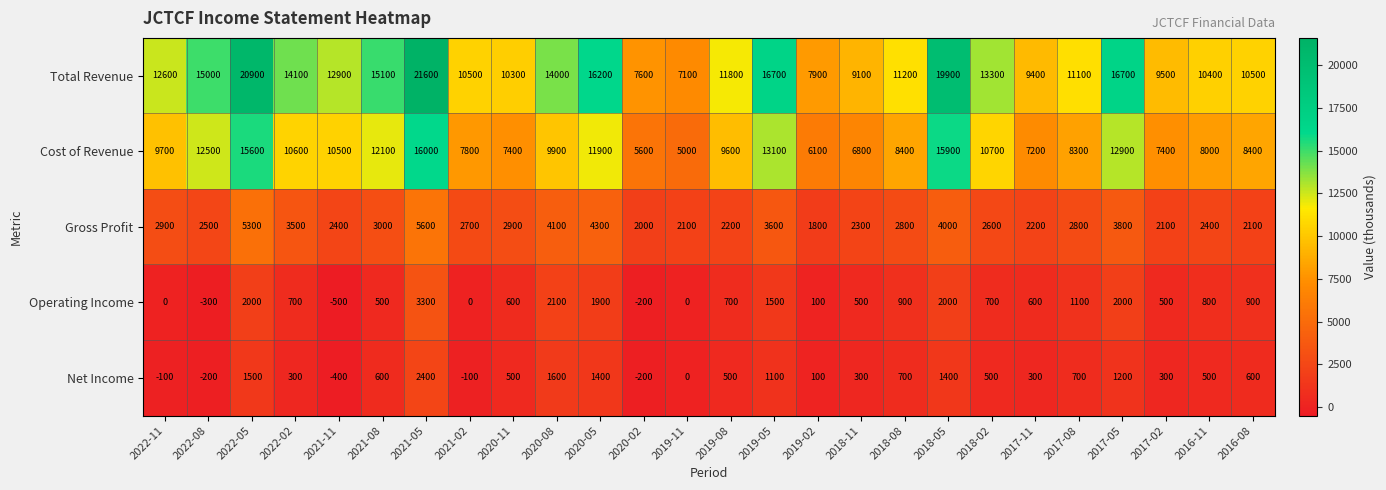

At 2018-08, list the series in order from smallest to largest.

Net Income, Operating Income, Gross Profit, Cost of Revenue, Total Revenue